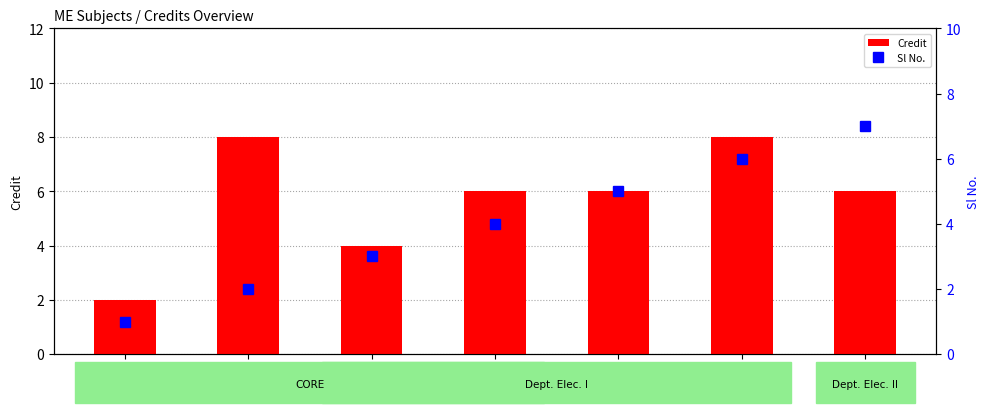

Is the value of Credit at ME411 greater than the value of Sl No. at ME401?

Yes